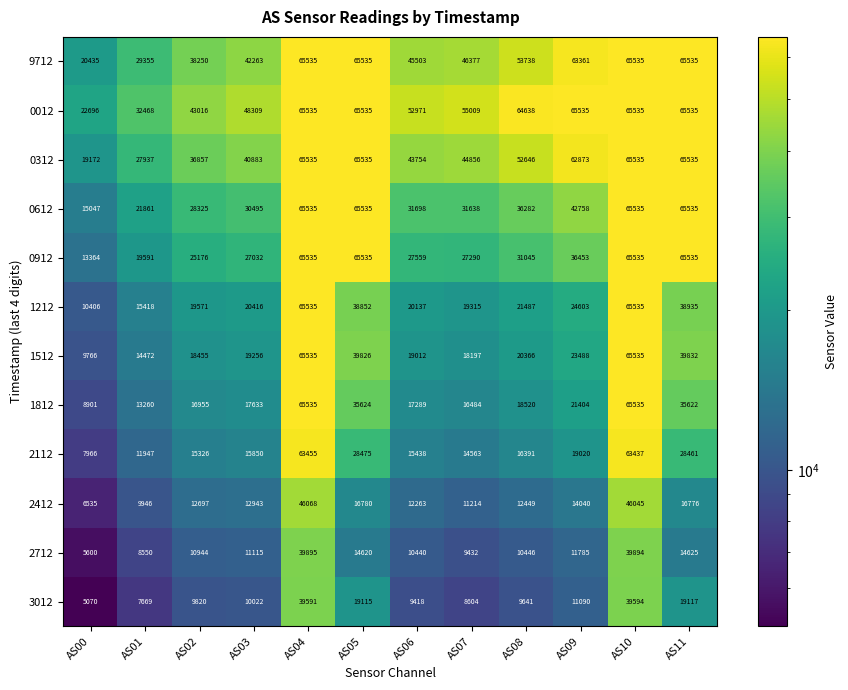

What is the maximum value for 0912?

65535